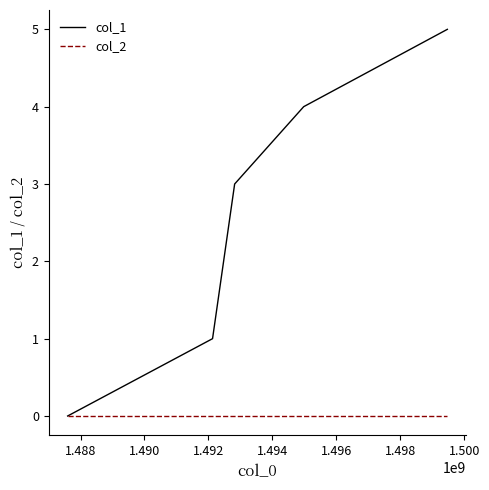

Which series has the largest range (max minus min)?

col_1